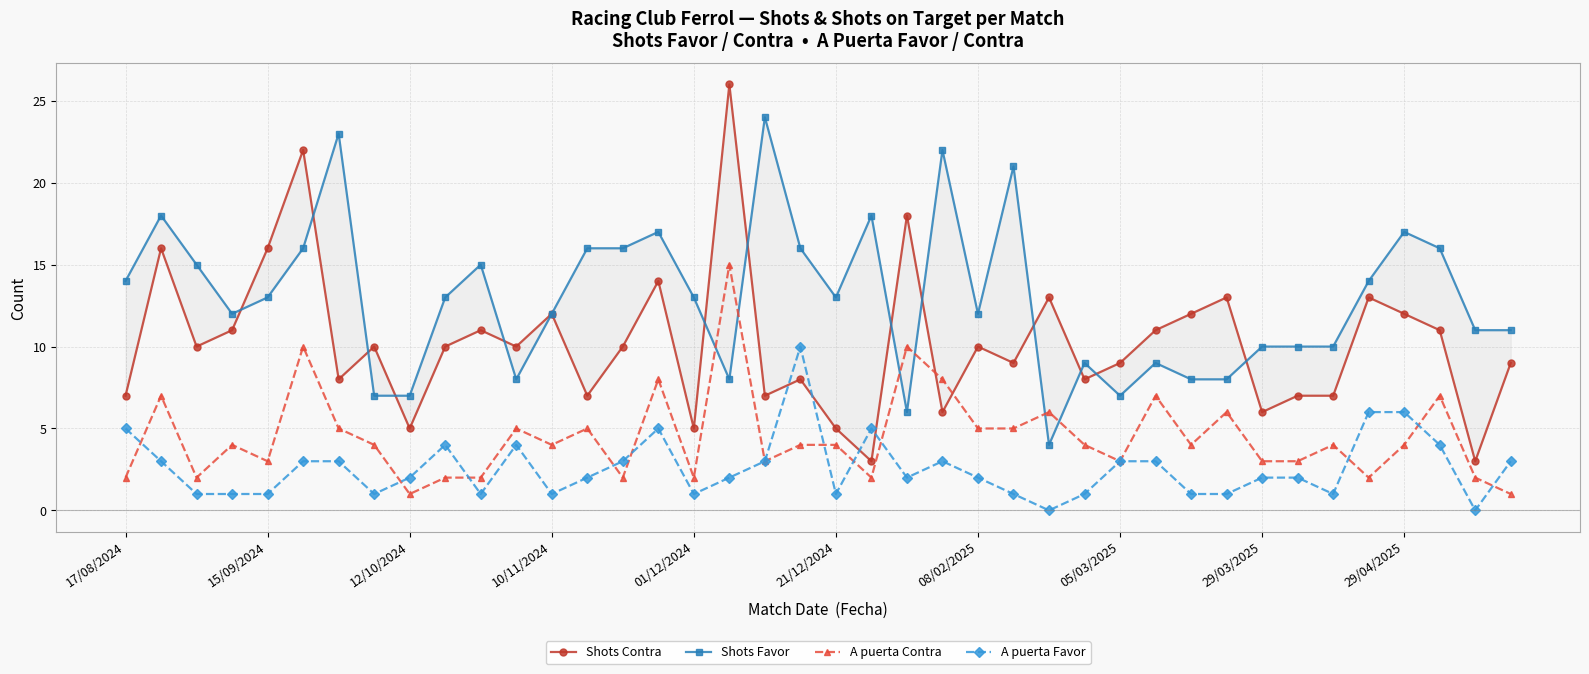

How many intersections are there between Shots Contra and A puerta Contra?

2